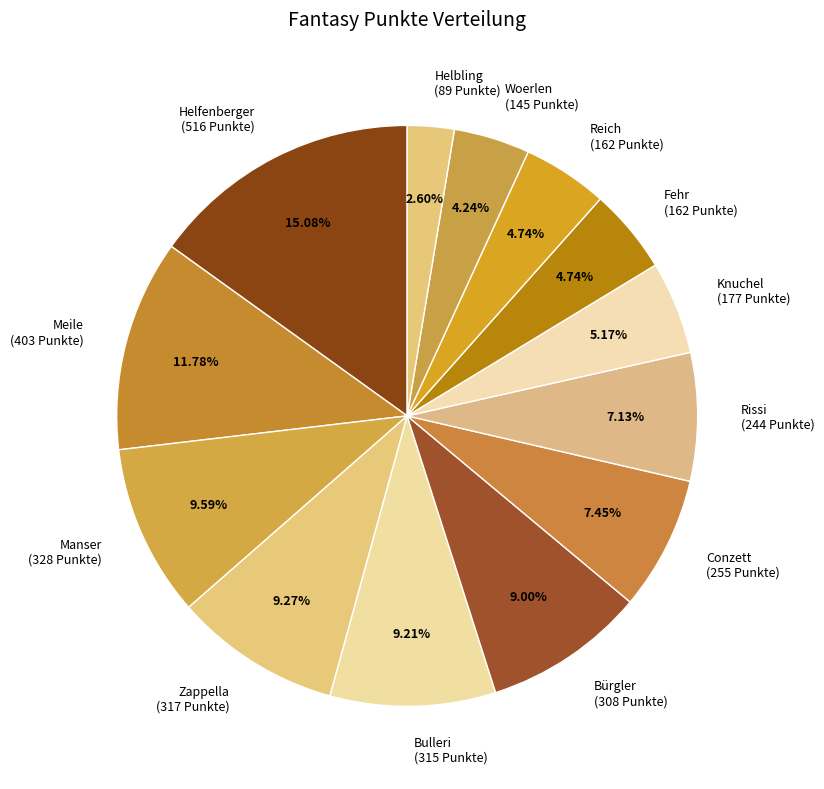

To the nearest percent, what portion does Manser represent?

10%